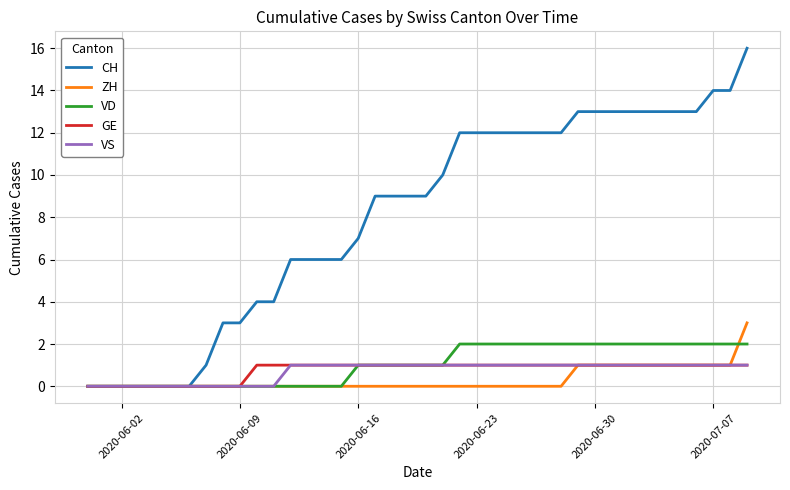

Reading left to right, what are all the values shown in this chart?

CH: 0	0	0	0	0	0	0	1	3	3	4	4	6	6	6	6	7	9	9	9	9	10	12	12	12	12	12	12	12	13	13	13	13	13	13	13	13	14	14	16
ZH: 0	0	0	0	0	0	0	0	0	0	0	0	0	0	0	0	0	0	0	0	0	0	0	0	0	0	0	0	0	1	1	1	1	1	1	1	1	1	1	3
VD: 0	0	0	0	0	0	0	0	0	0	0	0	0	0	0	0	1	1	1	1	1	1	2	2	2	2	2	2	2	2	2	2	2	2	2	2	2	2	2	2
GE: 0	0	0	0	0	0	0	0	0	0	1	1	1	1	1	1	1	1	1	1	1	1	1	1	1	1	1	1	1	1	1	1	1	1	1	1	1	1	1	1
VS: 0	0	0	0	0	0	0	0	0	0	0	0	1	1	1	1	1	1	1	1	1	1	1	1	1	1	1	1	1	1	1	1	1	1	1	1	1	1	1	1